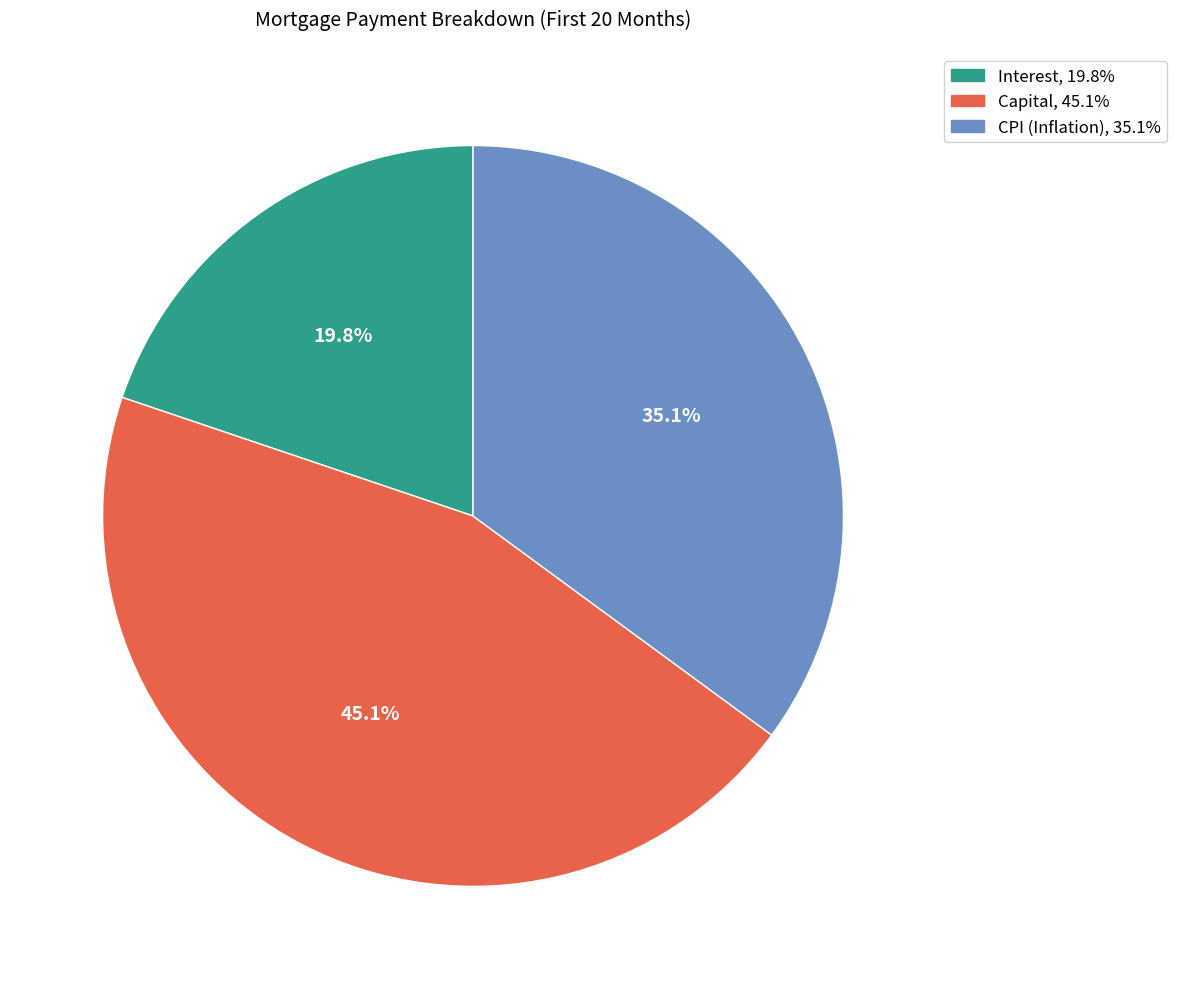

Is there a majority slice in this chart?

No